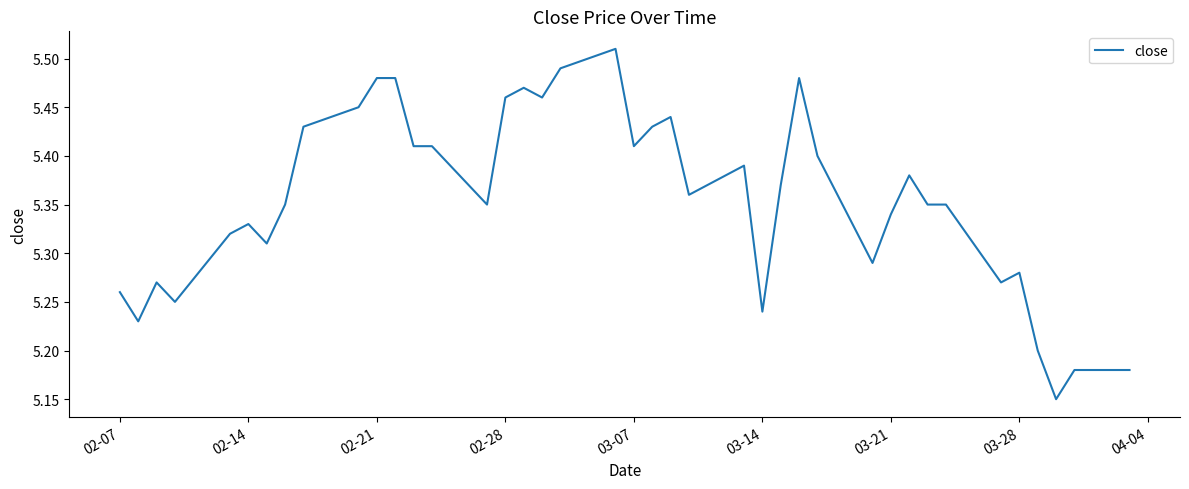

Count the number of data series in this chart.

1